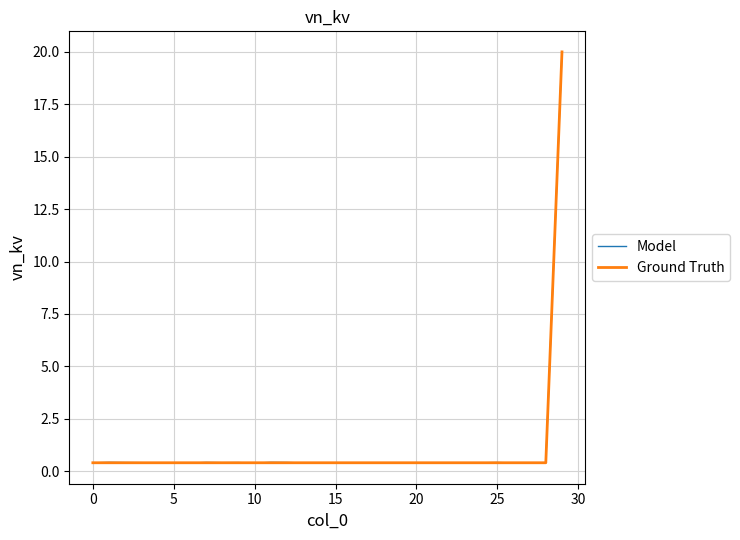

Is this an area chart (filled region under the line)?

No